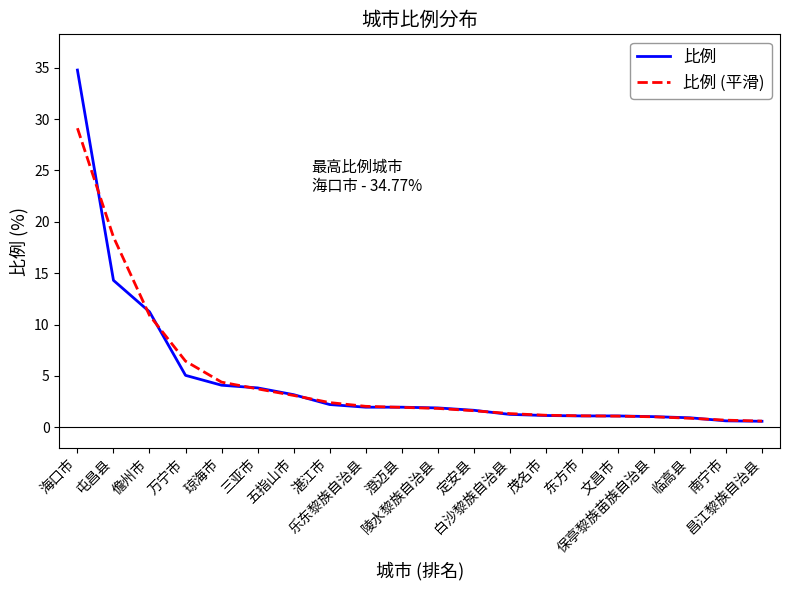

List the series in order of their peak value, highest first.

比例, 比例 (平滑)